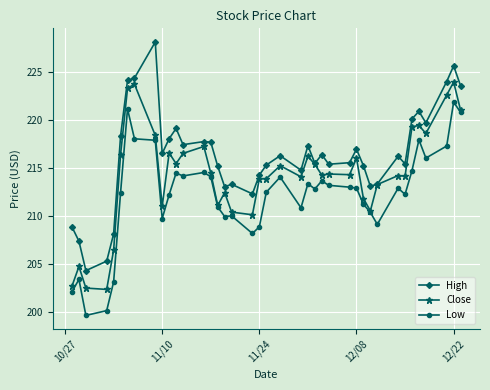

Which series has the widest spread of values?

High